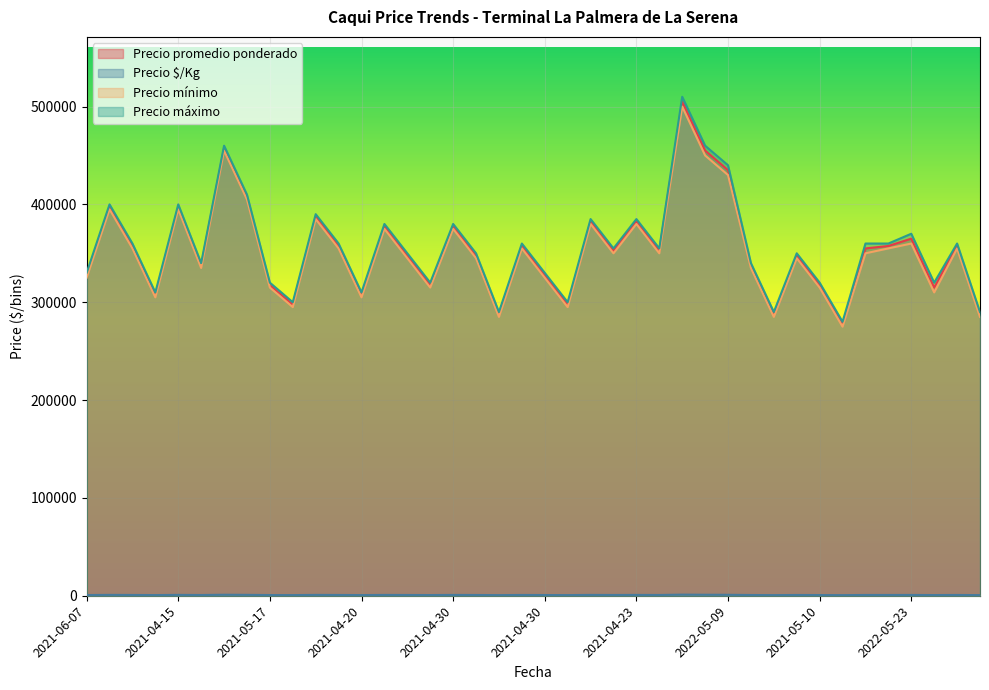

What is the value of the Precio mínimo point at the 11th from the left?

385000